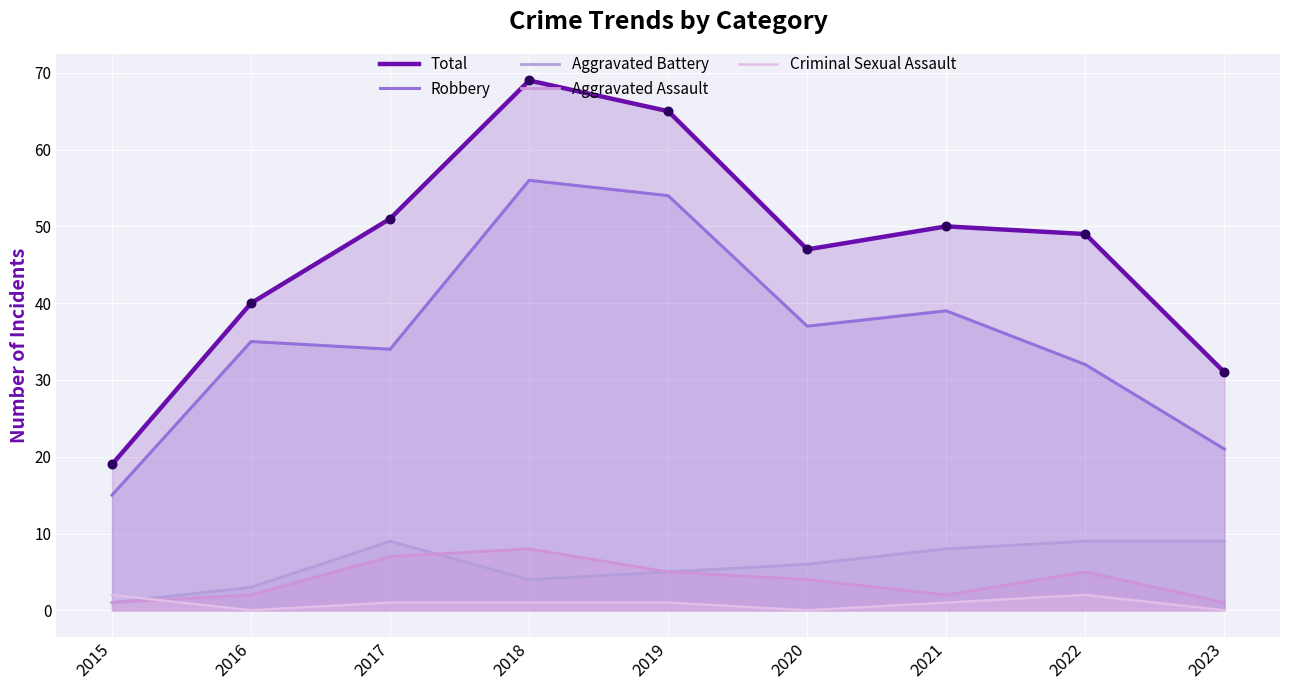

Which series has the widest spread of Y values?

Total